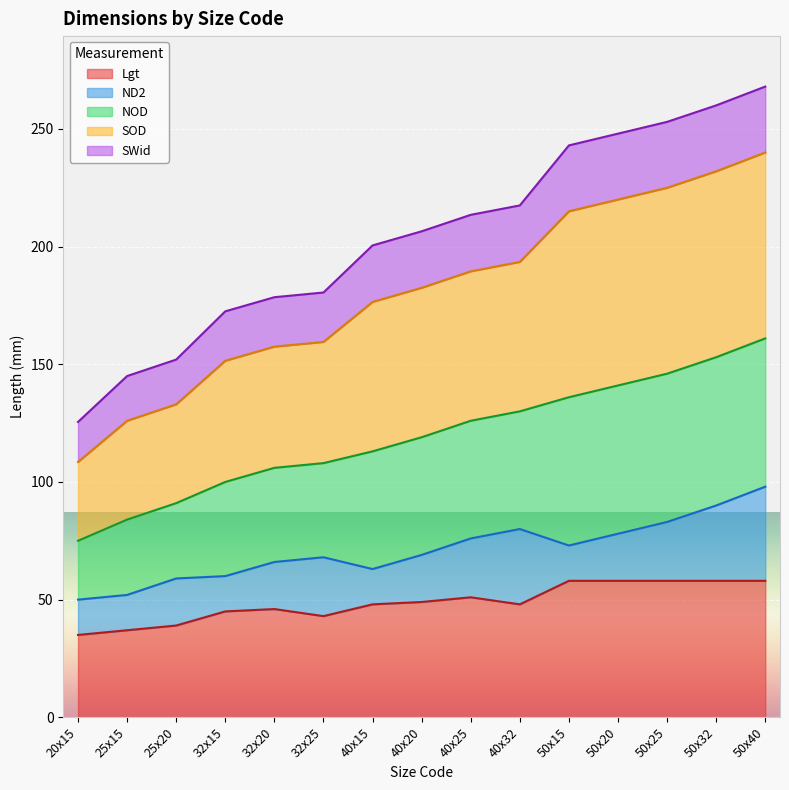

Which category has the lowest value across all series?

20x15